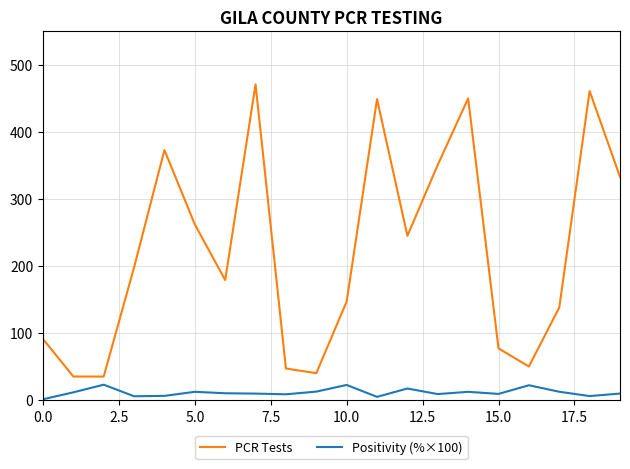

In Positivity (%×100), how many points are higher than both neighbors (excluding endpoints)?

6